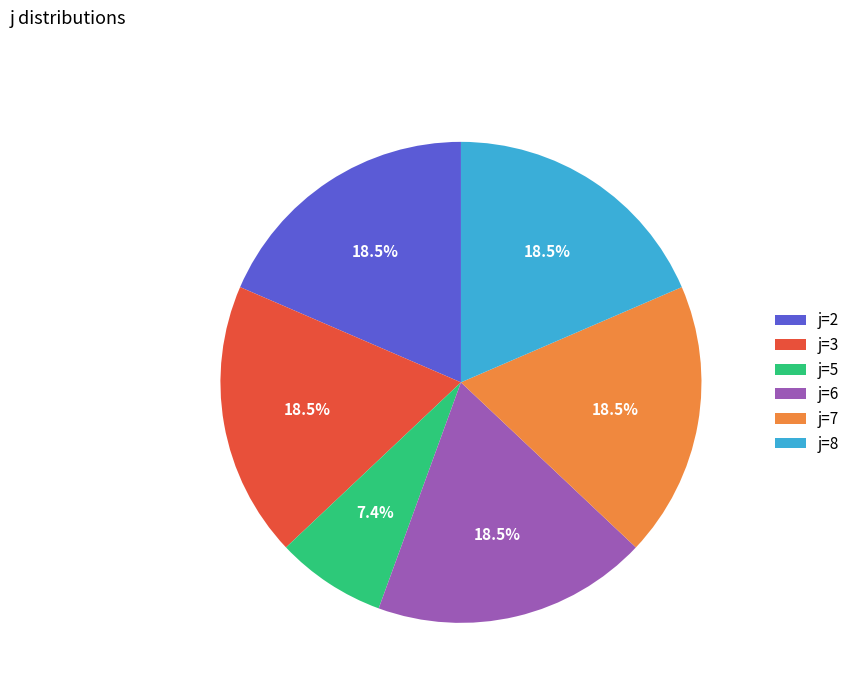

To the nearest percent, what is the average slice percentage?

17%